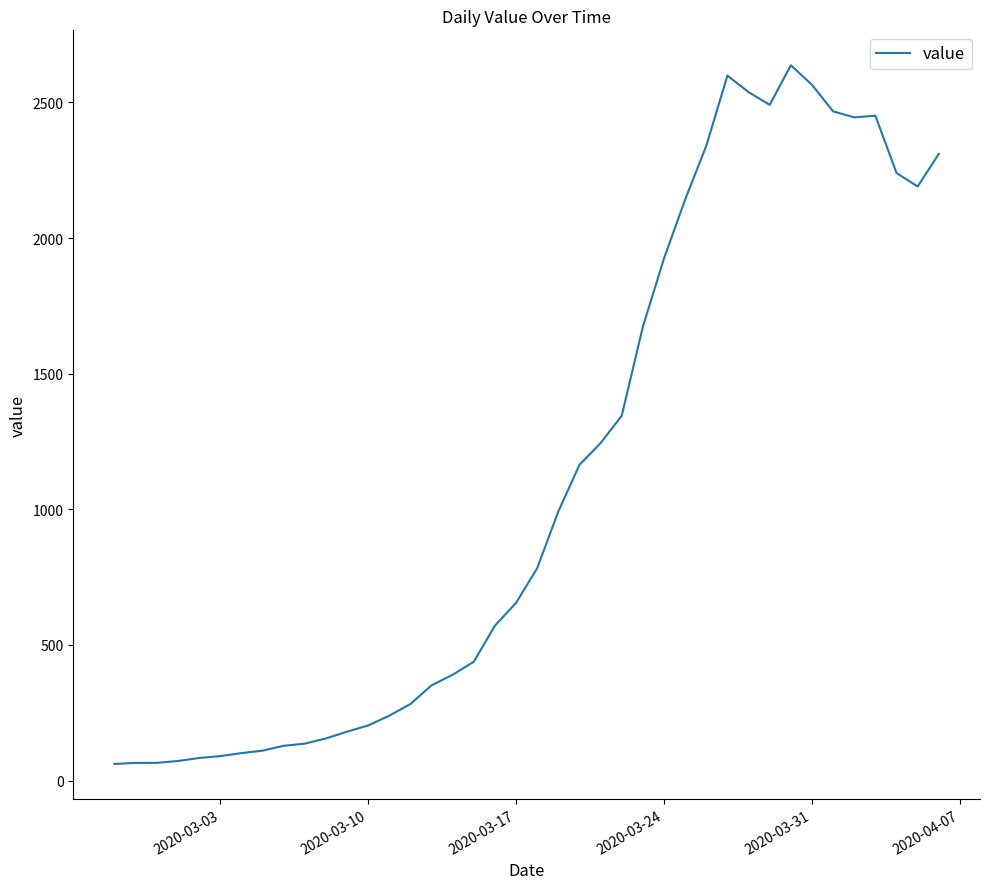

What is the difference between the maximum and minimum values?

2576